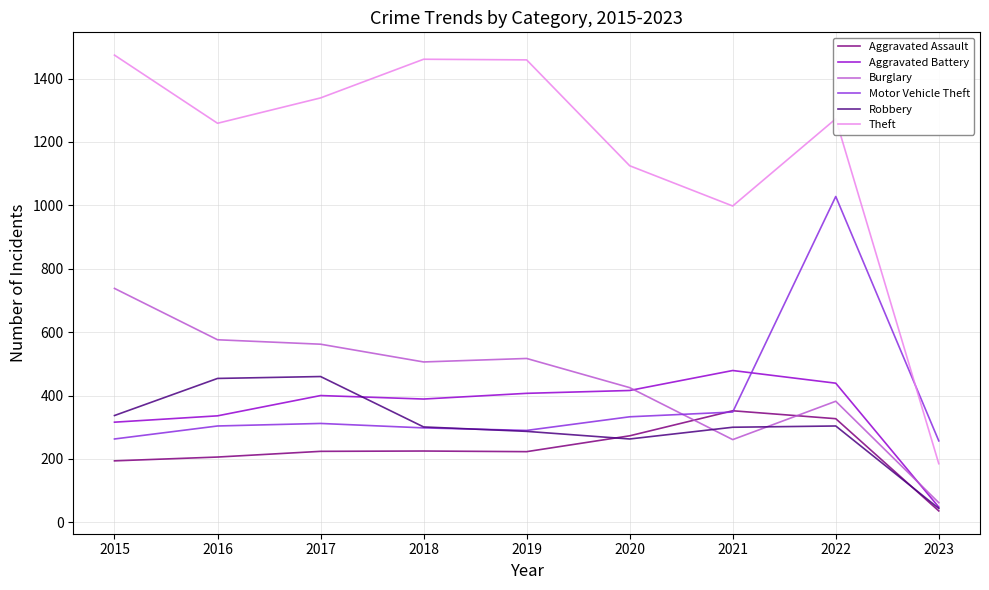

Count the number of data series in this chart.

6